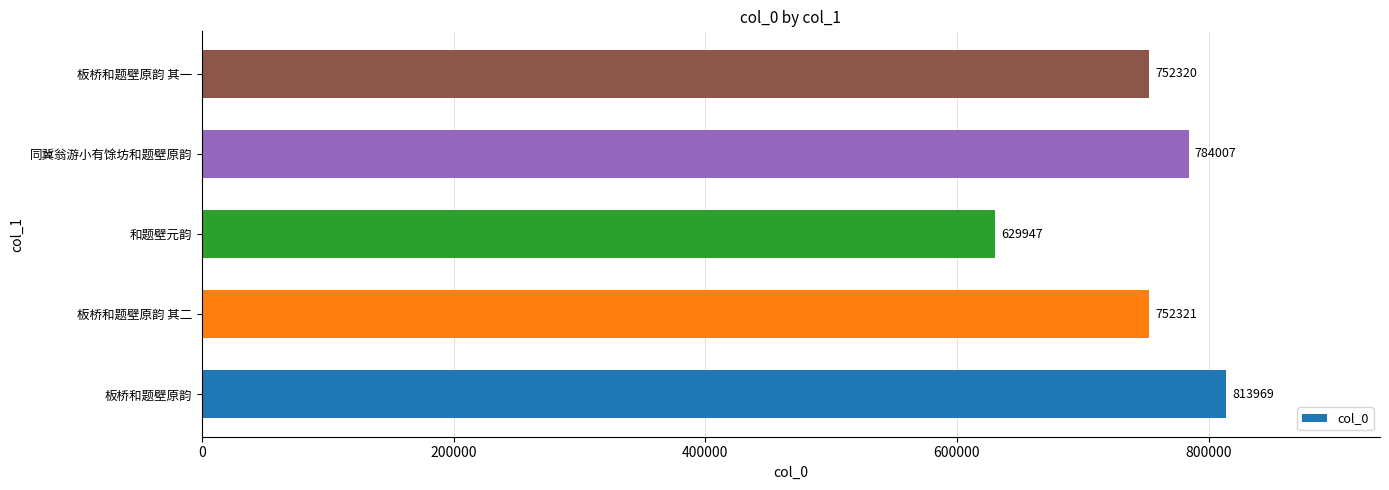

Approximately how many times larger is the value at 和题壁元韵 compared to 板桥和题壁原韵?

0.8